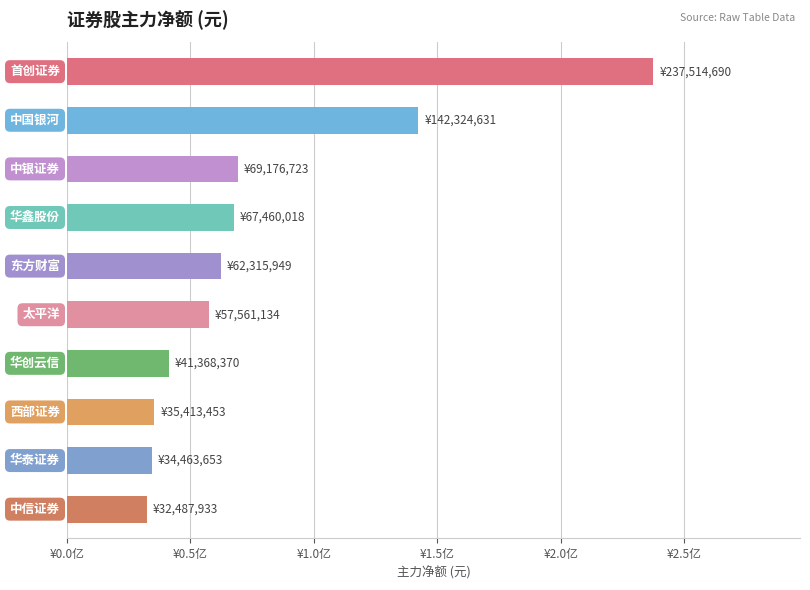

Does the chart contain any negative values?

No